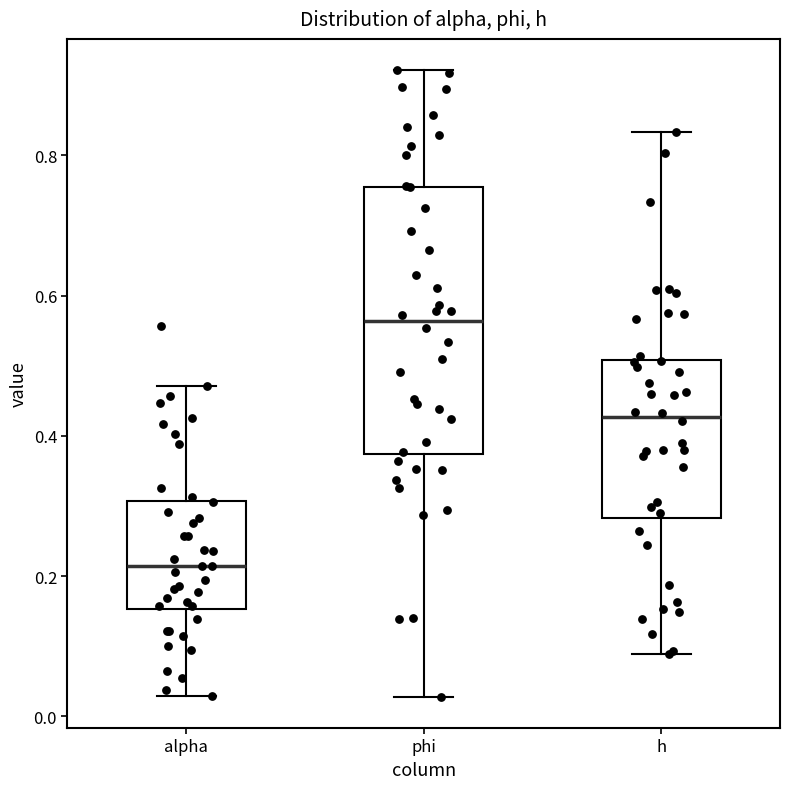

Reading left to right, transcribe this box plot: for each box, give where its median line is, the range the box spans, and where its two whiskers end, as read against the y-axis. The values are not printed on the chart, so give them approximately, as read against the axis.

alpha: median 0.22, box 0.16 to 0.30, whiskers 0.02 to 0.48
phi: median 0.56, box 0.38 to 0.76, whiskers 0.02 to 0.92
h: median 0.42, box 0.28 to 0.50, whiskers 0.08 to 0.84